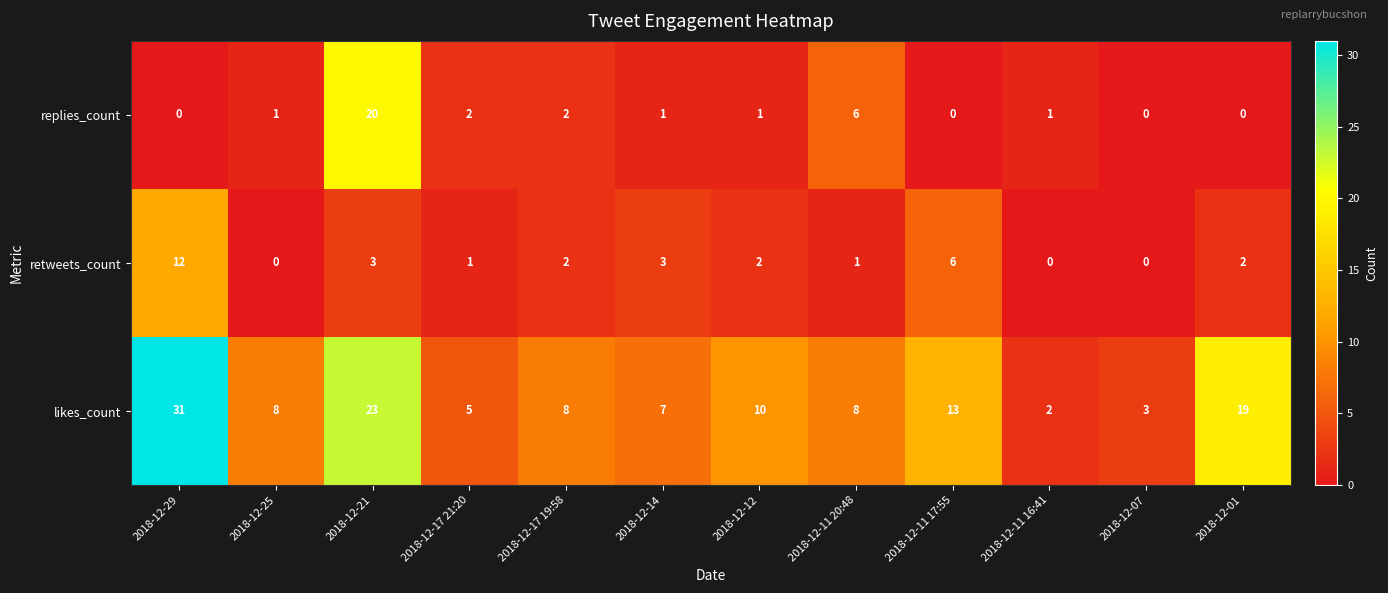

How many series are shown in this chart?

3